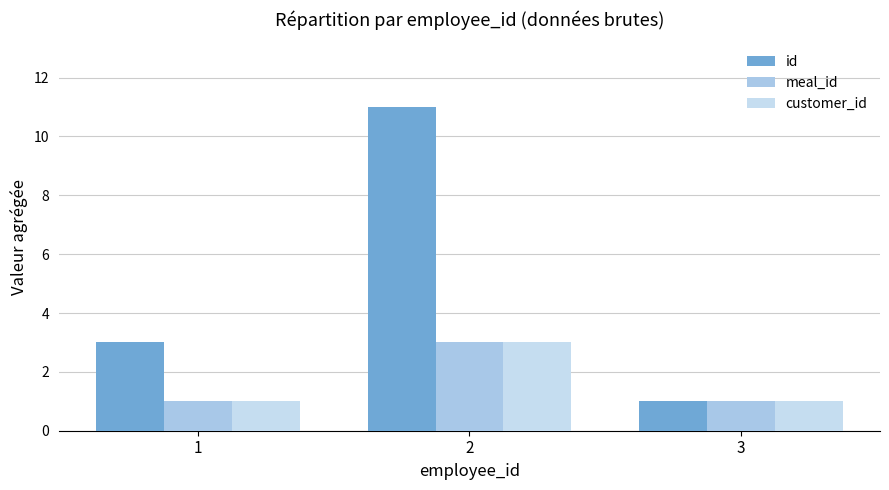

How many bars are there in total?

9